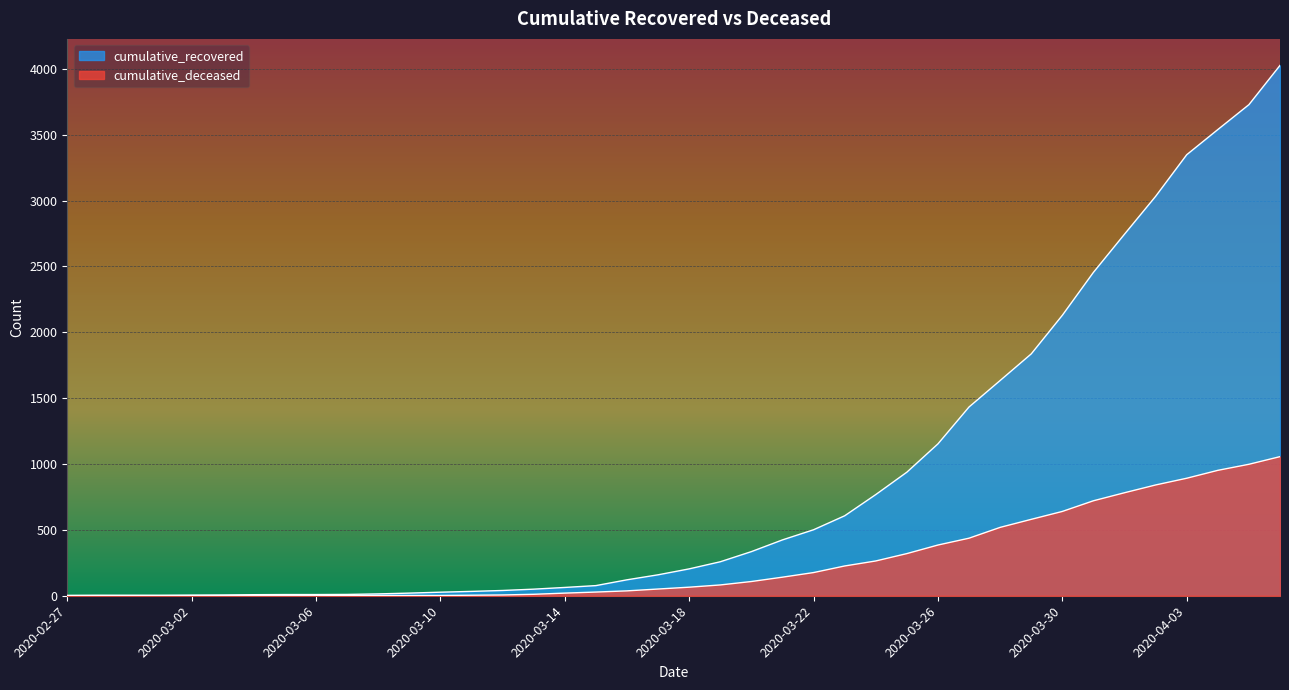

Reading left to right, list all the values displayed in this chart.

cumulative_recovered: 3	4	4	4	5	6	8	9	9	10	14	20	27	33	40	50	63	77	121	159	204	258	335	424	501	607	768	938	1153	1433	1634	1836	2129	2455	2745	3032	3348	3539	3728	4026
cumulative_deceased: 0	0	0	0	0	0	0	0	0	1	2	2	2	4	6	11	20	28	37	51	65	82	108	141	176	226	264	320	385	437	519	580	640	721	782	841	892	952	998	1056